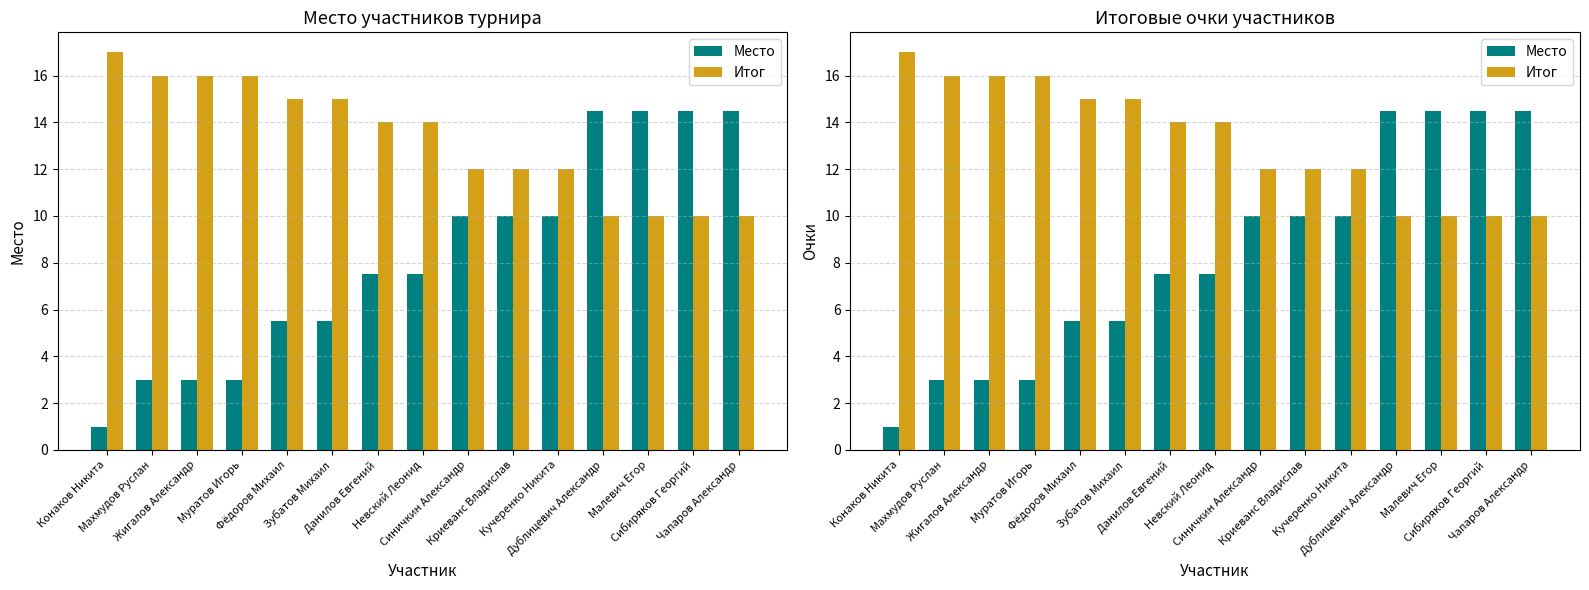

What is the difference between the Итог values at Фёдоров Михаил and Малевич Егор?

5.0